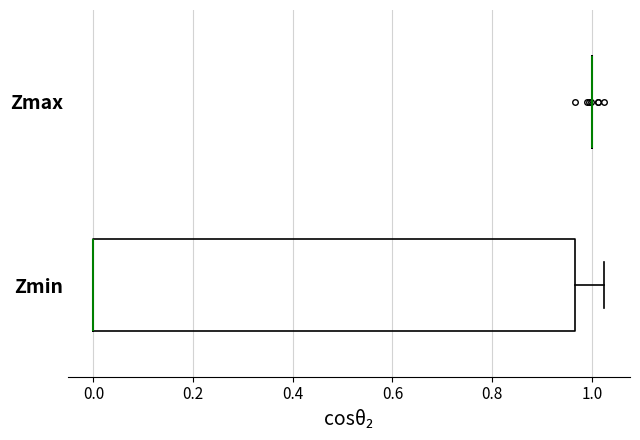

Reading bottom to top, transcribe this box plot: for each box, give where its median line is, the range the box spans, and where its two whiskers end, as read against the x-axis. The values are not printed on the chart, so give them approximately, as read against the axis.

Zmin: median 0.00 (drawn on the box's left edge), box 0.00 to 0.96, whiskers 0.00 to 1.02
Zmax: box collapsed to a line at 1.00, whiskers 1.00 to 1.00